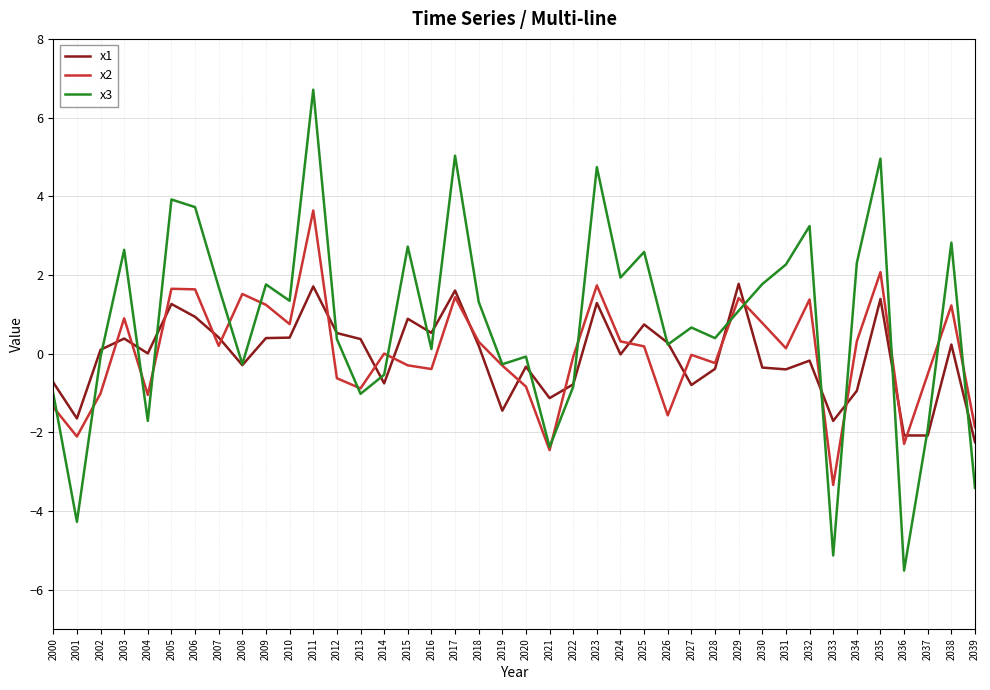

At which category does x1 reach its first local peak?

2003